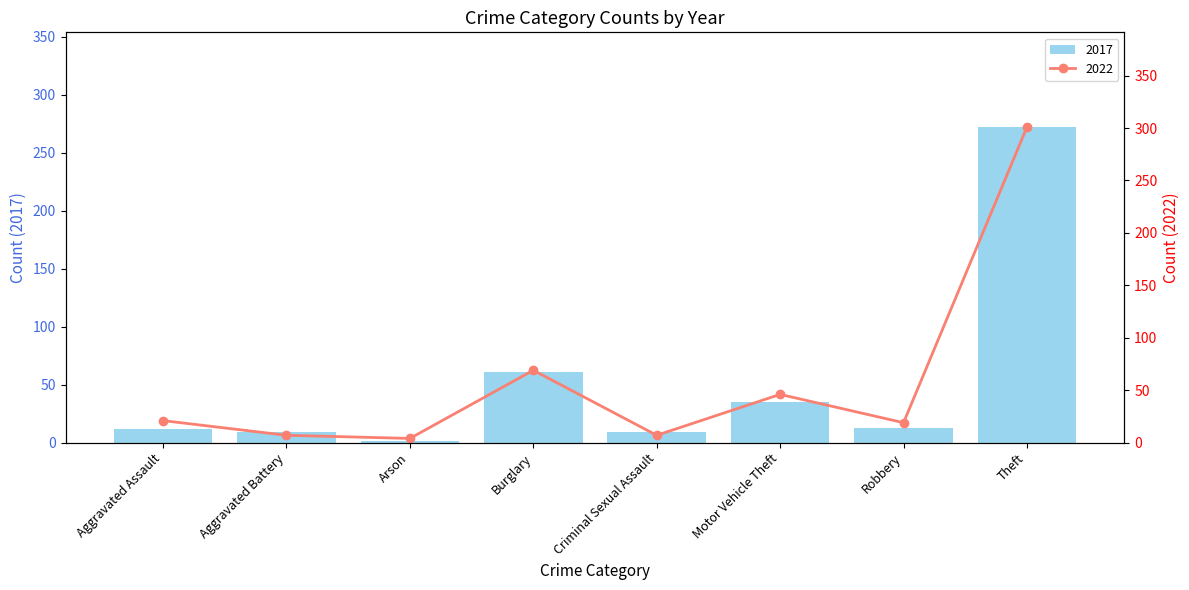

Reading right to left, list all the values displayed in this chart.

2017: Theft=272	Robbery=13	Motor Vehicle Theft=35	Criminal Sexual Assault=9	Burglary=61	Arson=1	Aggravated Battery=9	Aggravated Assault=12
2022: Theft=301	Robbery=19	Motor Vehicle Theft=46	Criminal Sexual Assault=7	Burglary=69	Arson=4	Aggravated Battery=7	Aggravated Assault=21